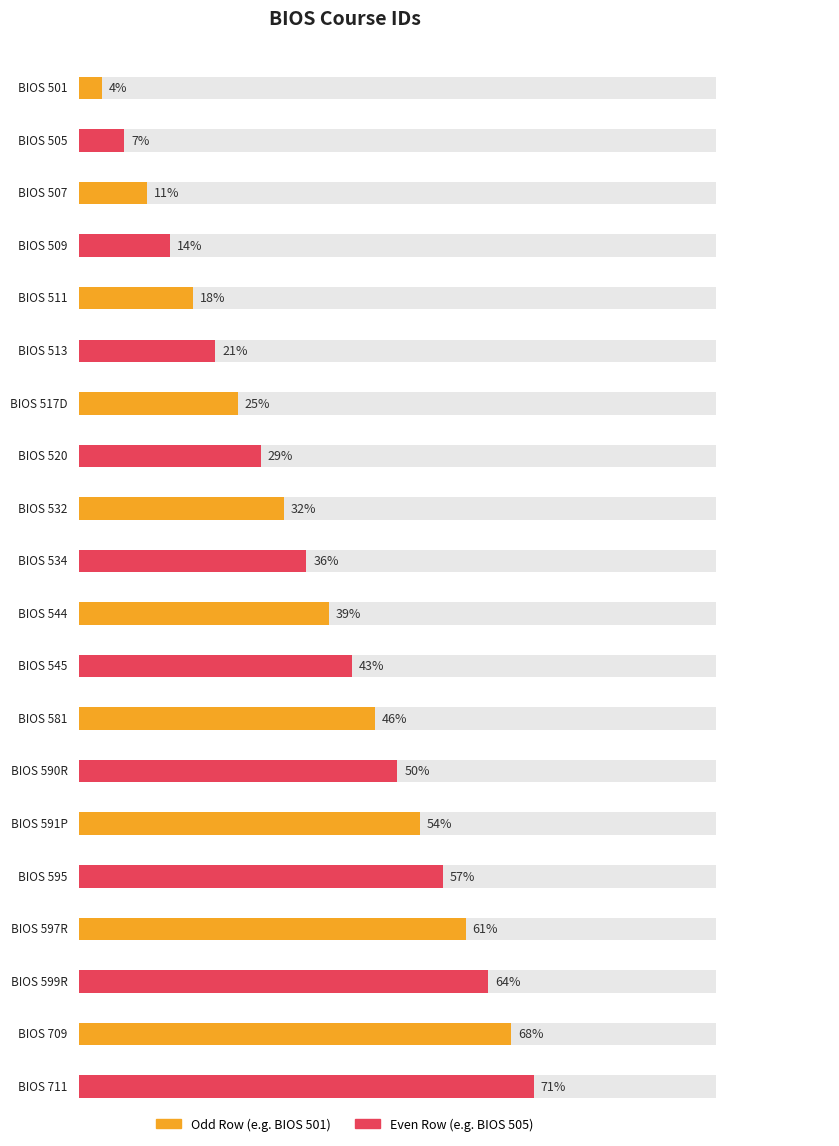

Approximately how many times larger is the value at BIOS 545 compared to BIOS 509?

3.0